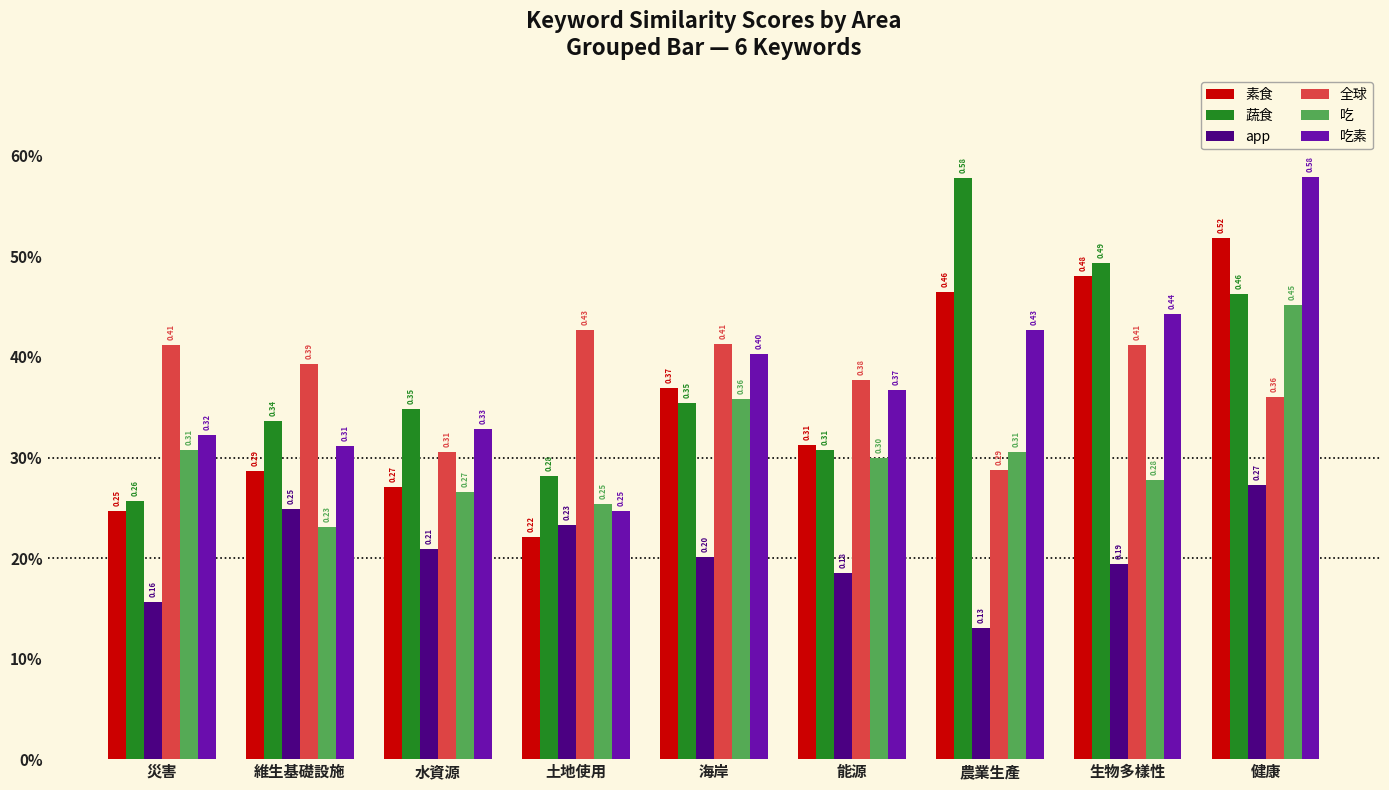

What is the difference between the maximum and minimum values in the 素食 series?

0.3